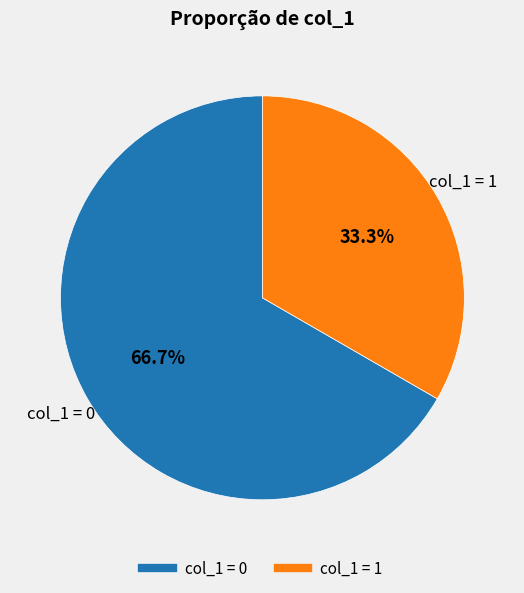

How many slices are in this pie chart?

2